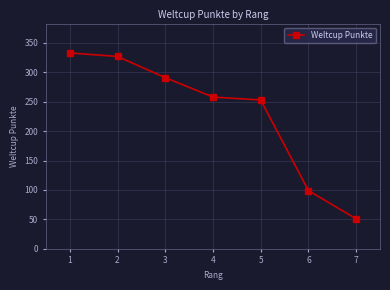

The chart shows a value of 132 at 4. True or false?

False